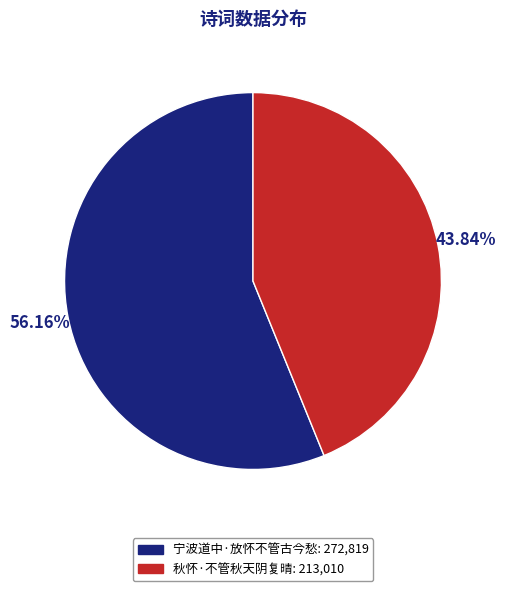

Which slice is the smallest?

秋怀·不管秋天阴复晴